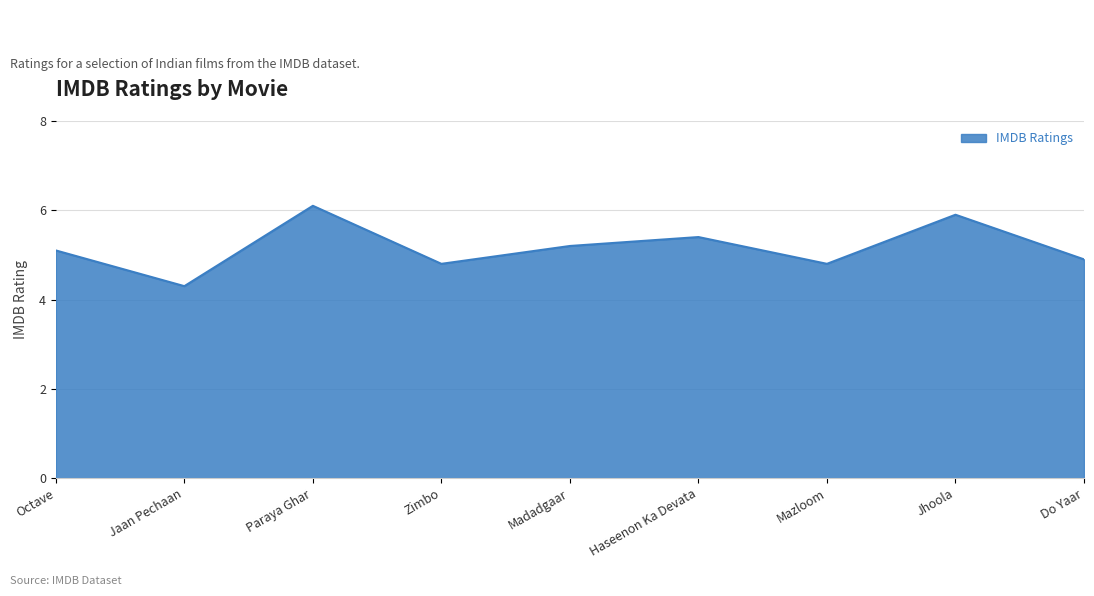

Between Jaan Pechaan and Madadgaar, which is larger?

Madadgaar